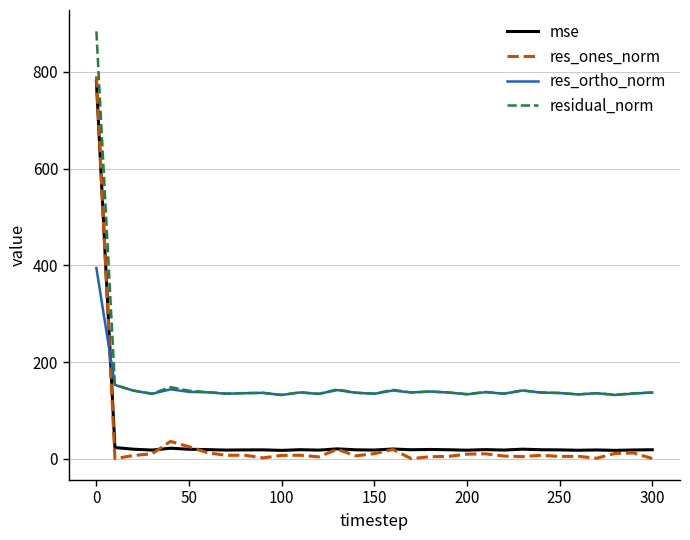

Does the chart have visible grid lines?

Yes